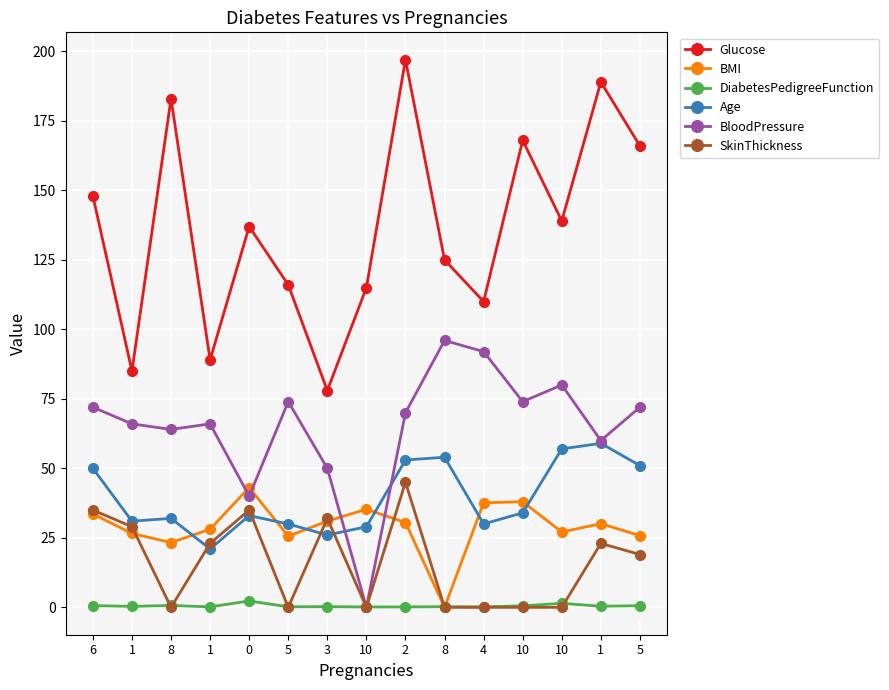

What value does the BloodPressure series have at 3?

50.0